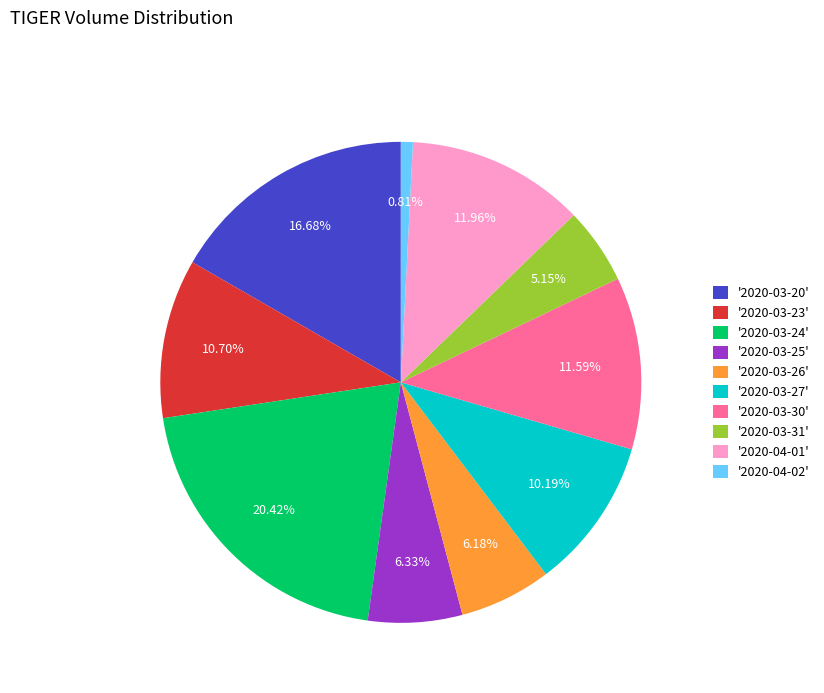

How many segments does this pie chart have?

10